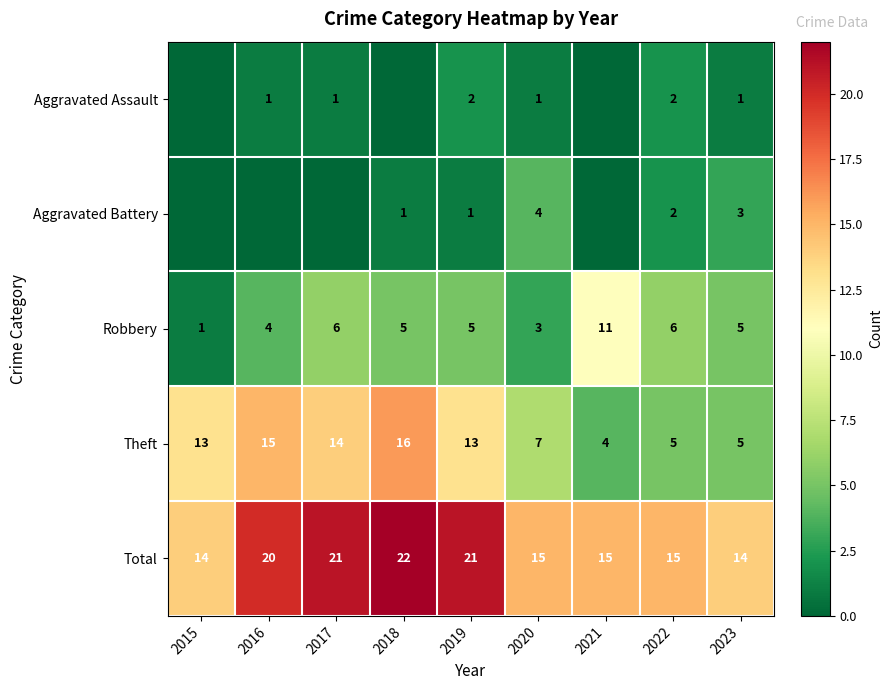

At which category is the sum across all series the highest?

2018